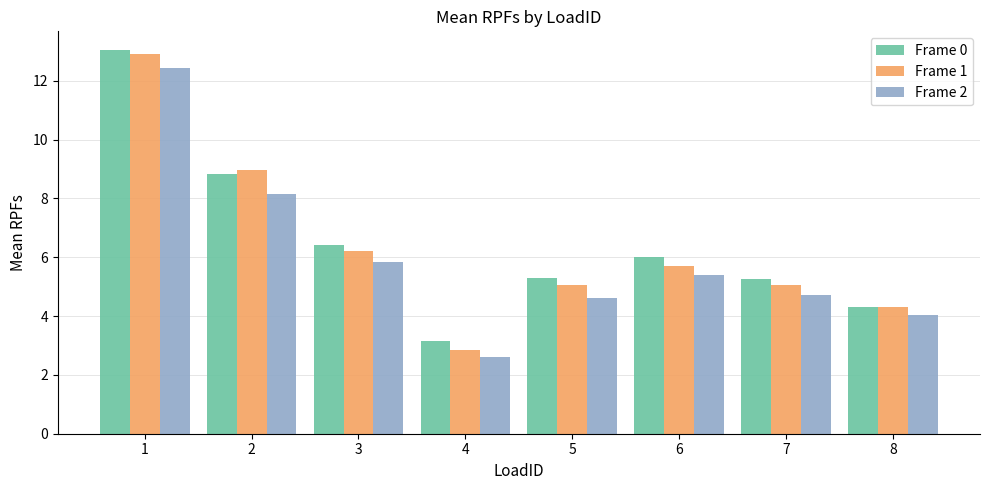

What is the total value across all series at 1?

38.4